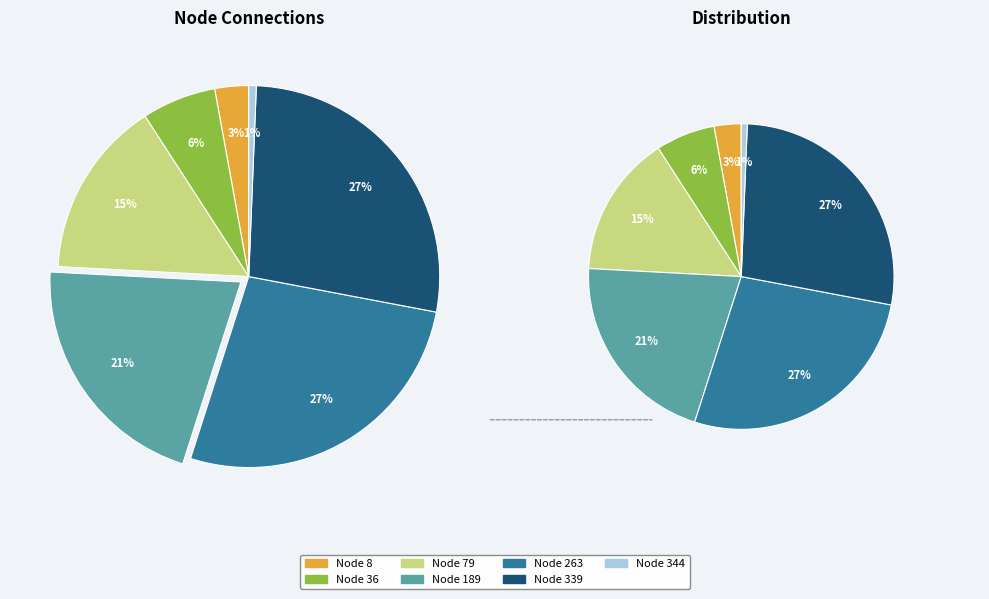

Does 189 represent more than half of the total?

No